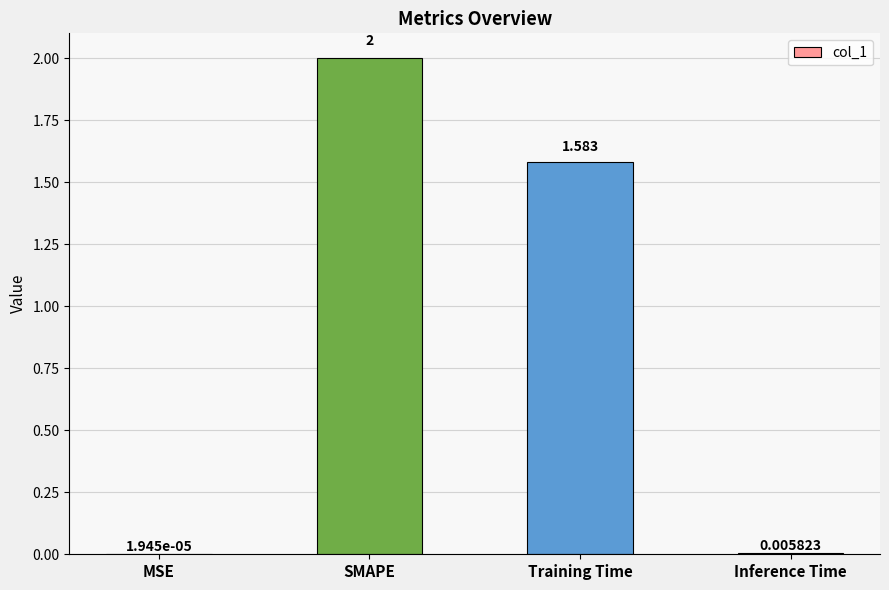

Where does the data first go above 1?

SMAPE